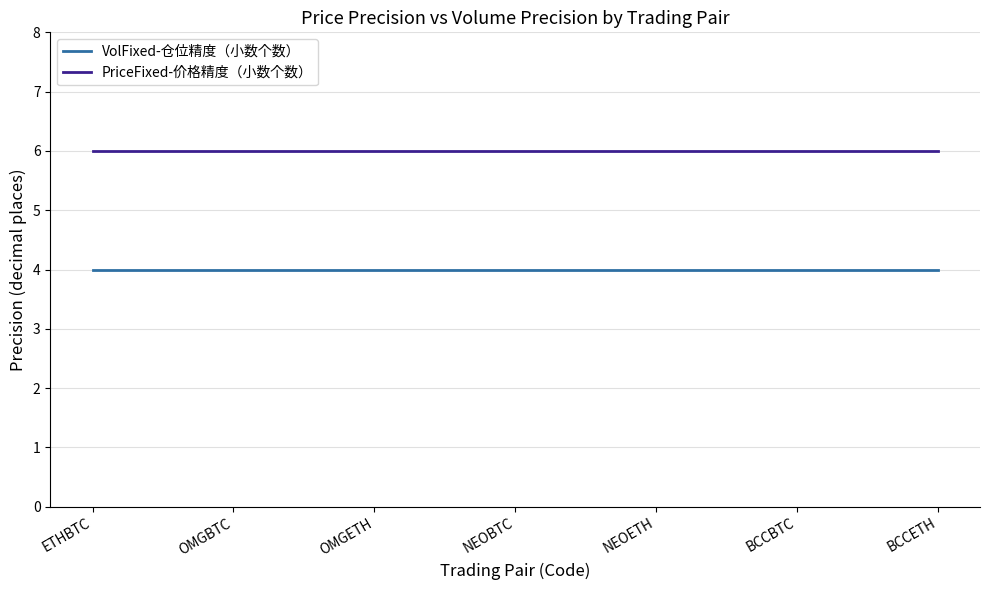

Rank the series by their average value, from highest to lowest.

PriceFixed-价格精度（小数个数）, VolFixed-仓位精度（小数个数）